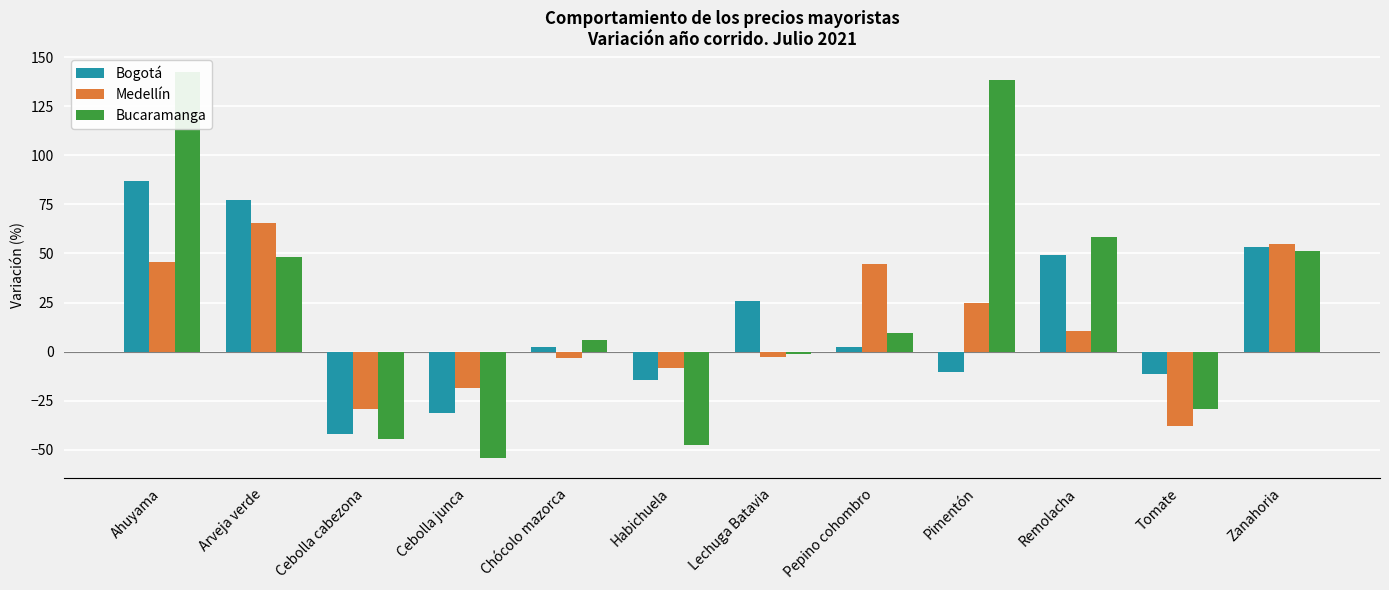

What is the value of the Bucaramanga bar at the 12th from the left?

51.0